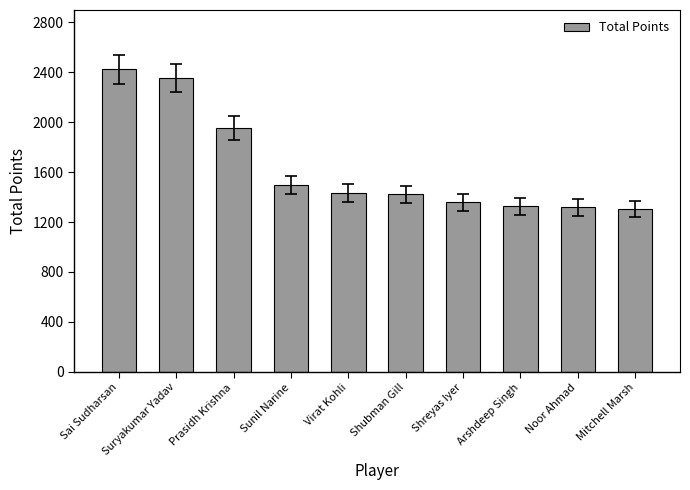

What is the smallest value displayed?

1305